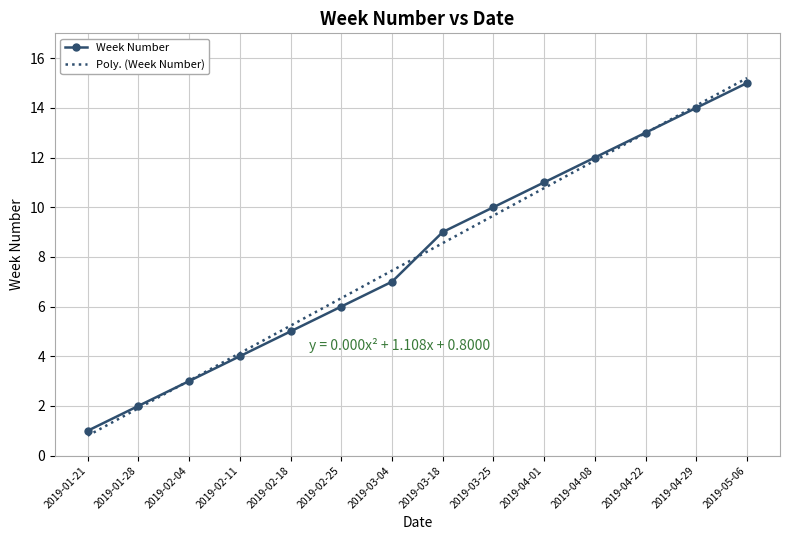

Which series changed the most between 2019-03-25 and 2019-04-01?

Poly. (Week Number)